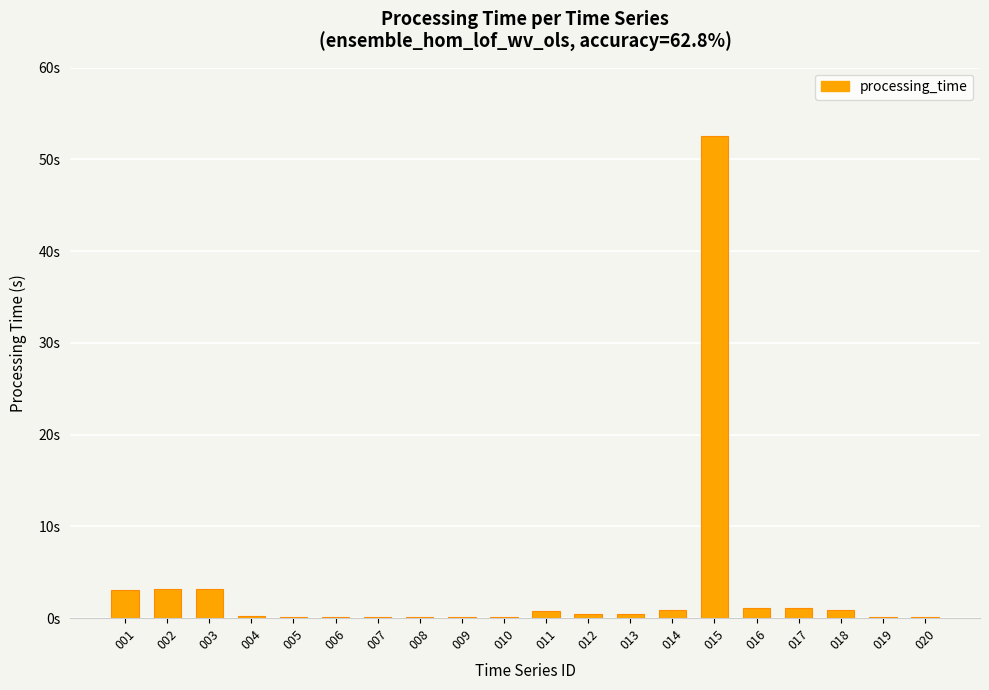

Is it true that the value at 001 is 5.0?

False